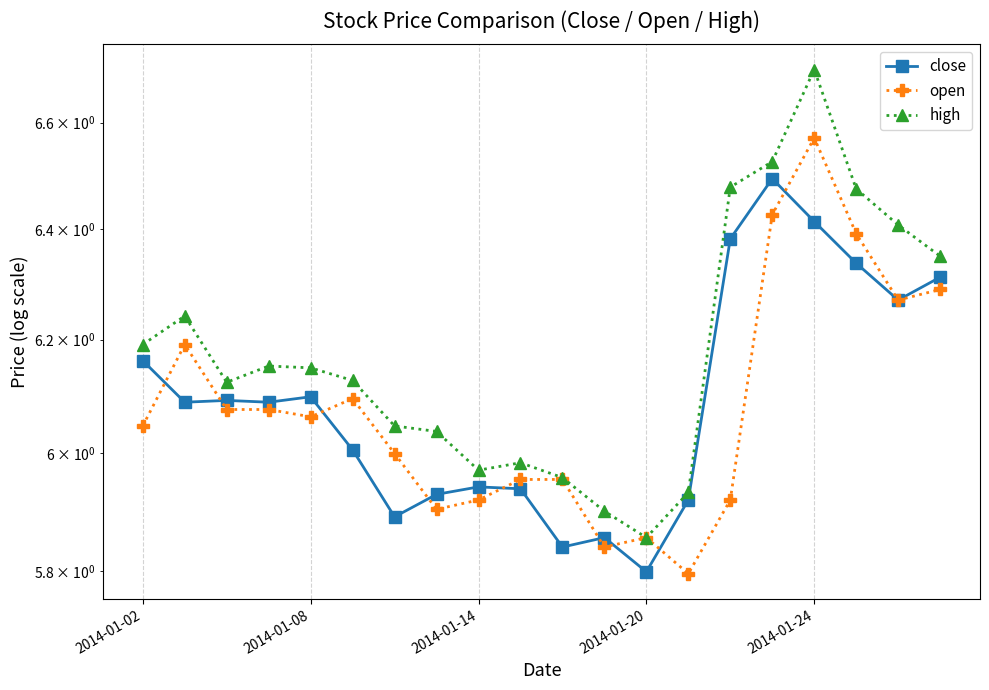

True or false: open and high cross at least once.

False